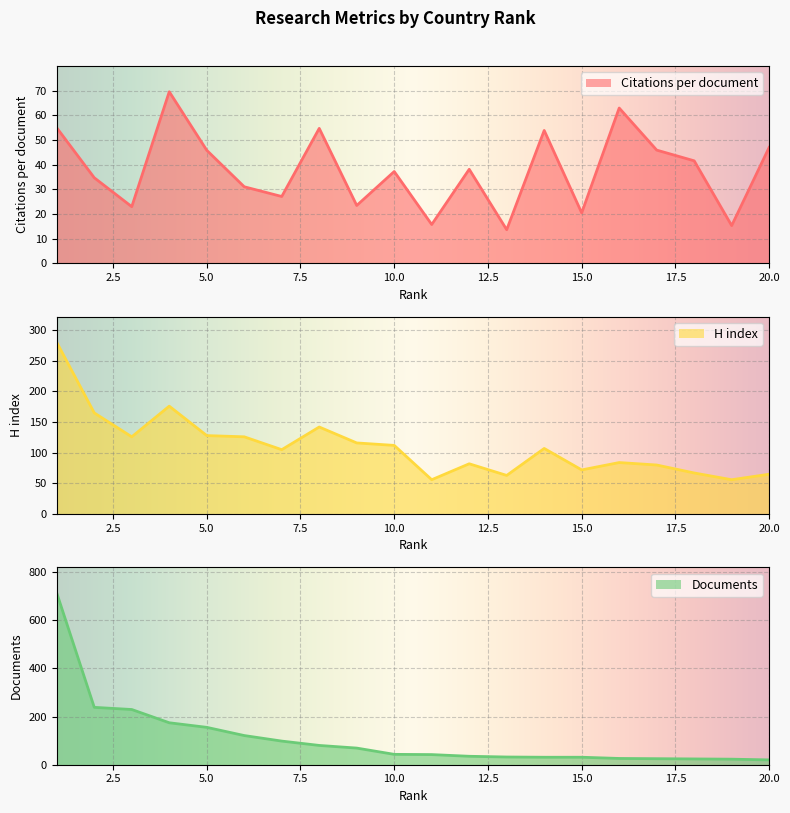

Where is the first local minimum for Citations per document?

3